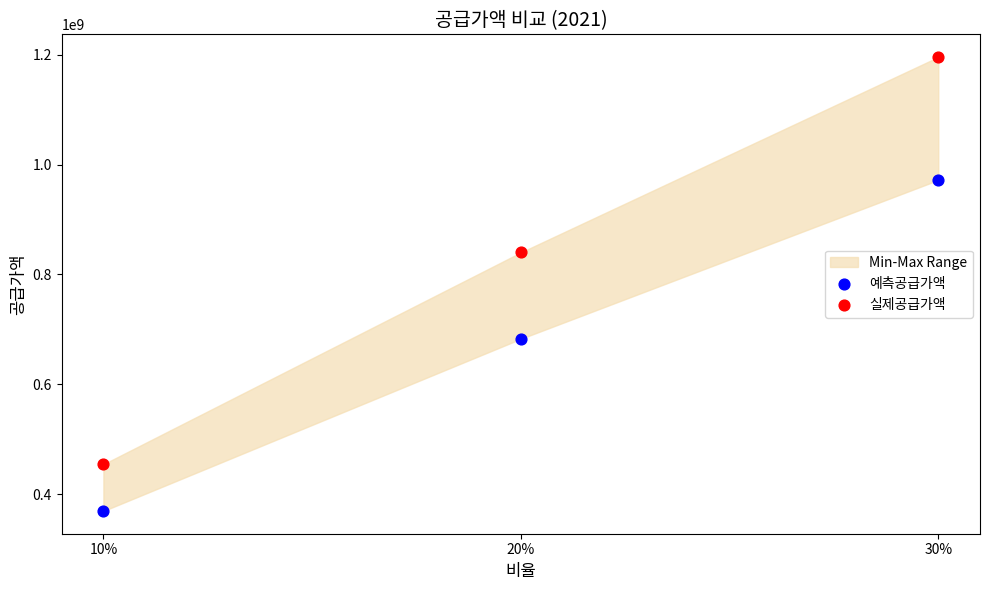

In the 예측공급가액 series, what Y value is closest to 670561018?

682726881.2